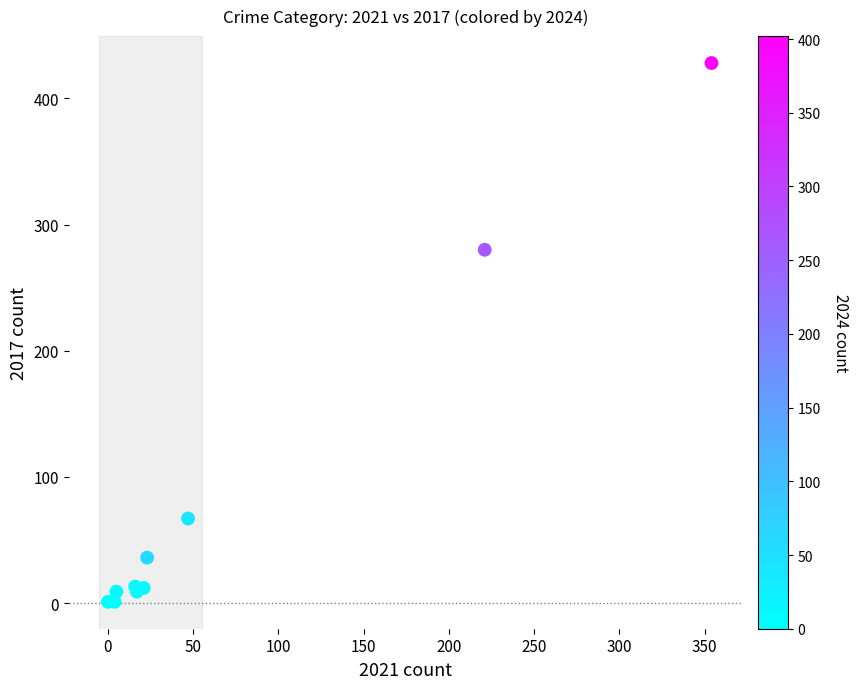

What Y value in the scatter plot is closest to 214?

280